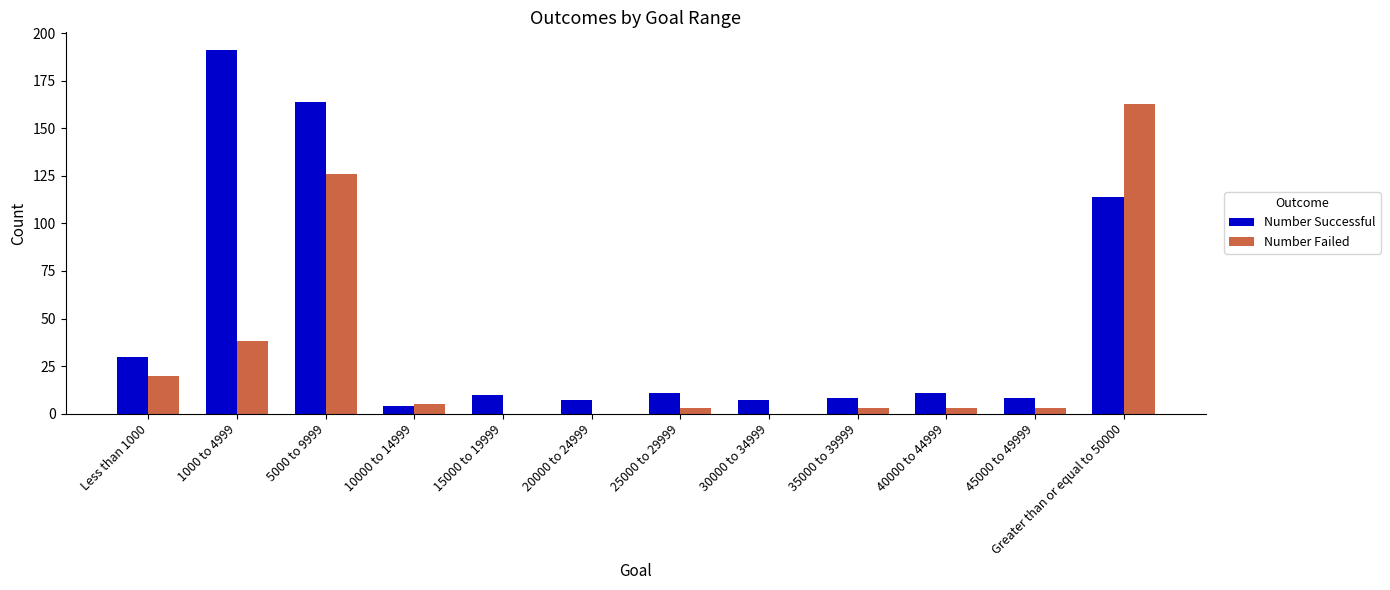

Reading right to left, extract all data points from this chart.

Number Successful: Greater than or equal to 50000=114	45000 to 49999=8	40000 to 44999=11	35000 to 39999=8	30000 to 34999=7	25000 to 29999=11	20000 to 24999=7	15000 to 19999=10	10000 to 14999=4	5000 to 9999=164	1000 to 4999=191	Less than 1000=30
Number Failed: Greater than or equal to 50000=163	45000 to 49999=3	40000 to 44999=3	35000 to 39999=3	30000 to 34999=0	25000 to 29999=3	20000 to 24999=0	15000 to 19999=0	10000 to 14999=5	5000 to 9999=126	1000 to 4999=38	Less than 1000=20